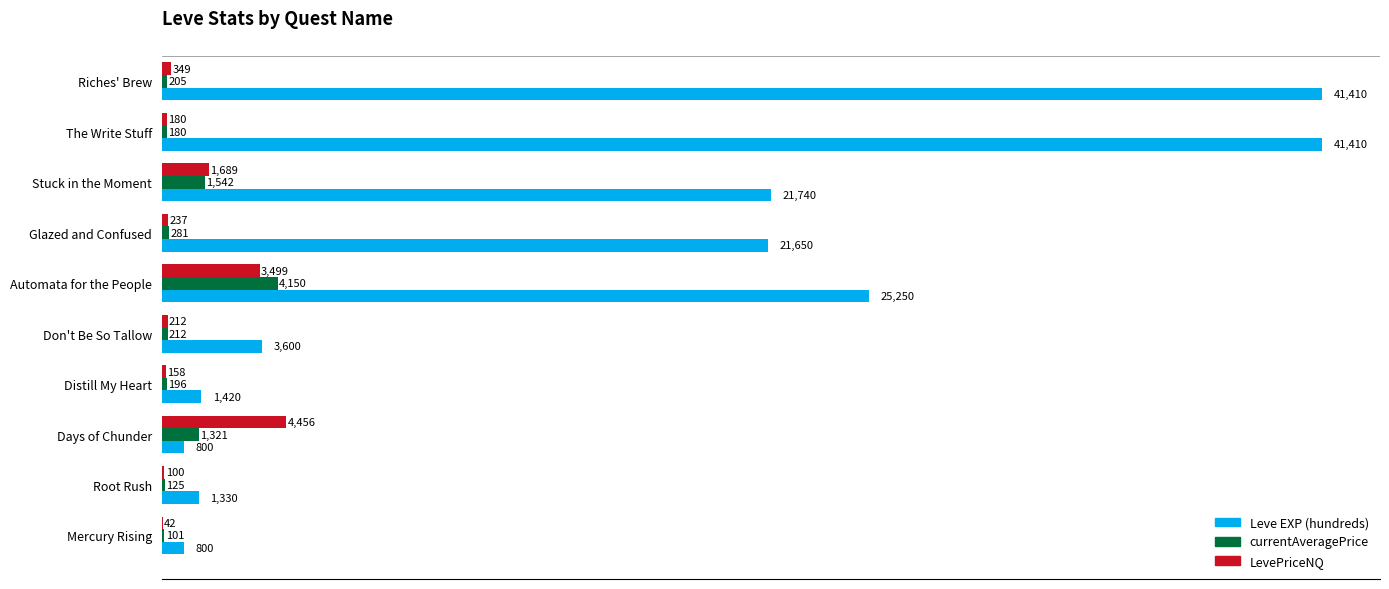

Which series has the widest spread of values?

Leve EXP (hundreds)